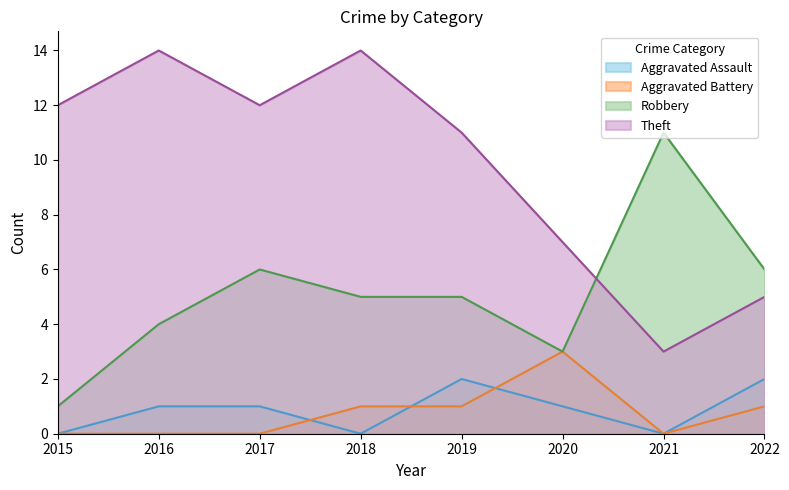

Count the Robbery values in the range 4 to 6.

5